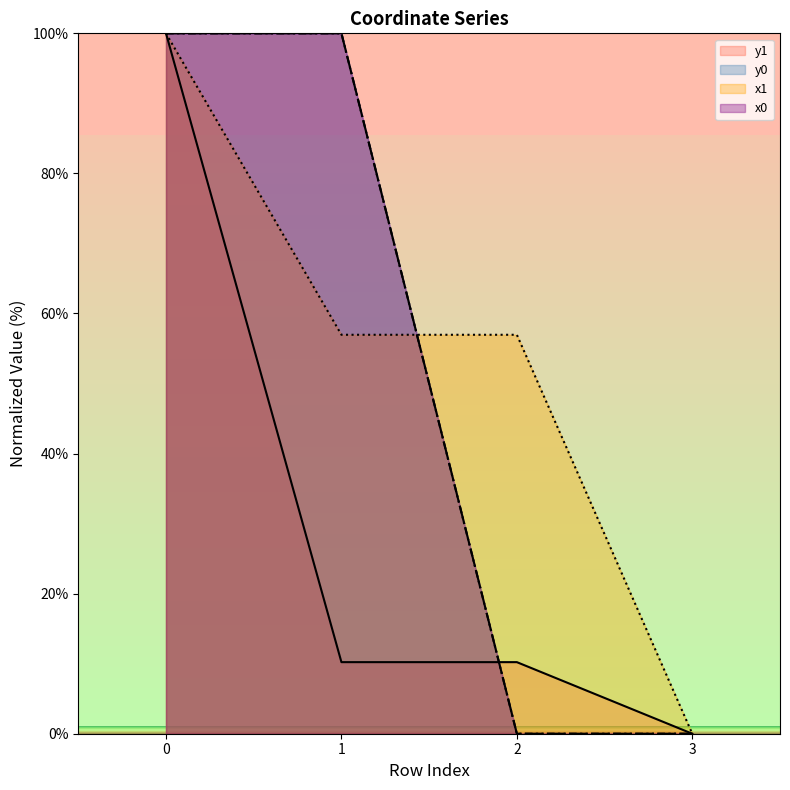

The value of x0 at 1 is 100.0. True or false?

True